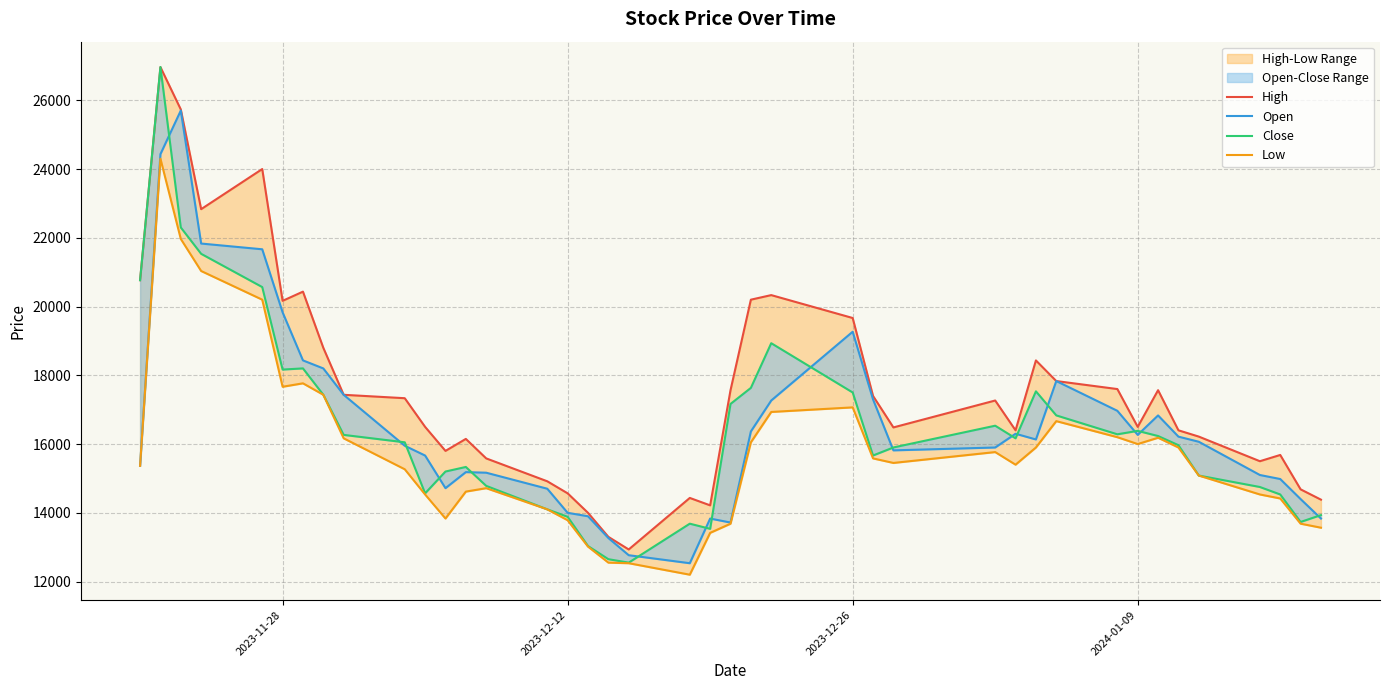

How many interior local valleys does the Close series have?

8